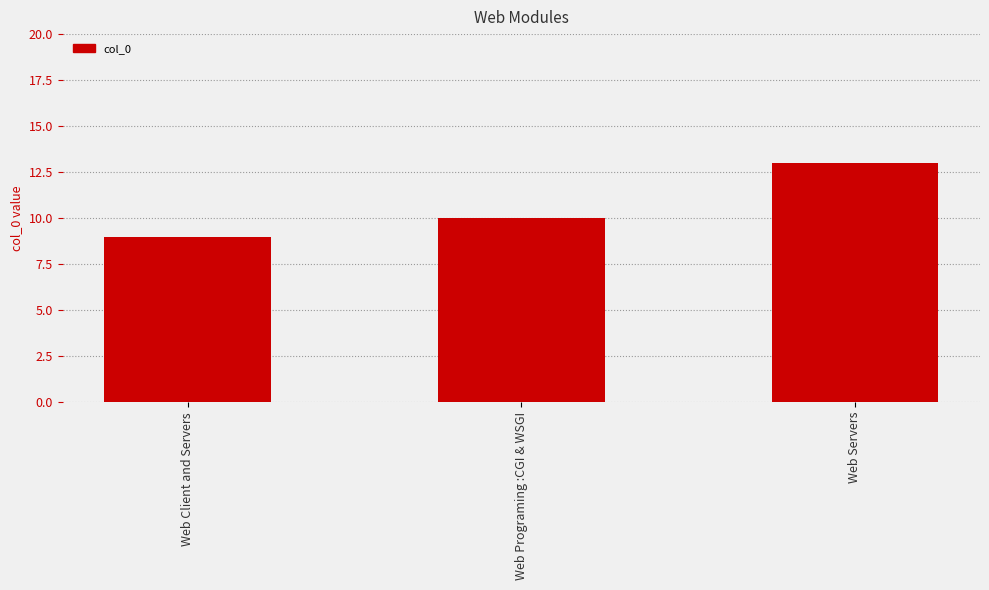

What is the value of the 1st bar from the left?

9